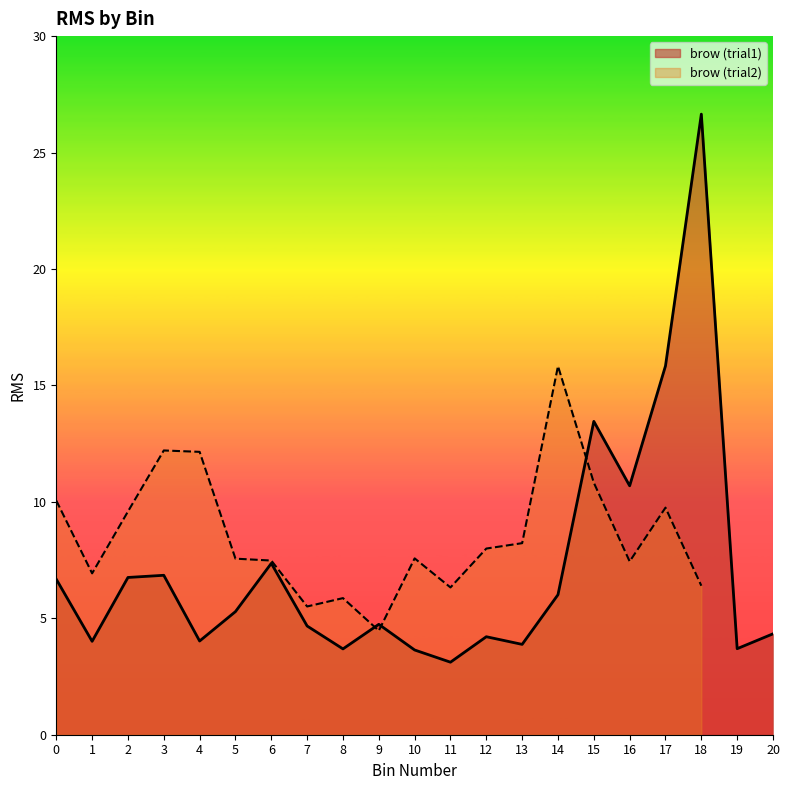

What is the difference between the values at 4 and 14?

2.0